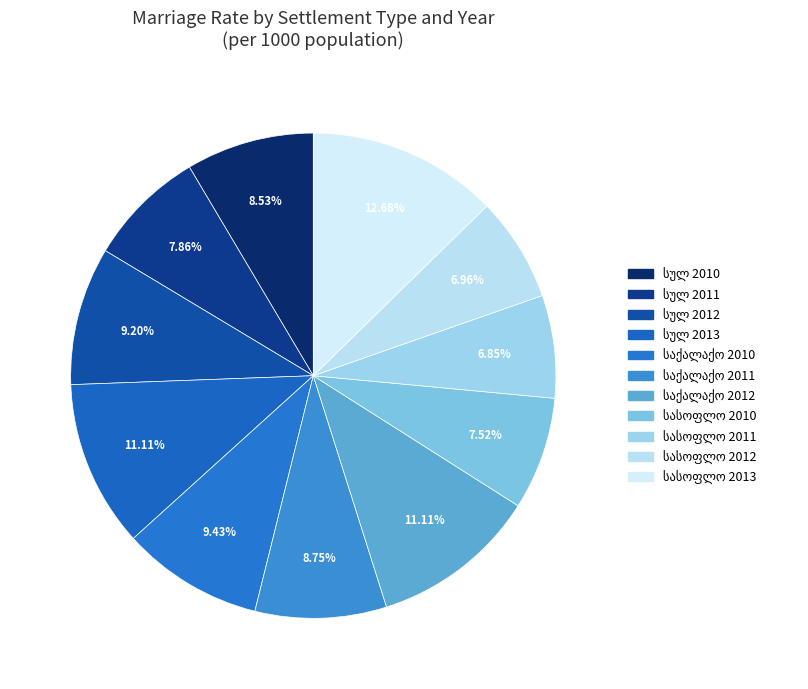

How many segments does this pie chart have?

11